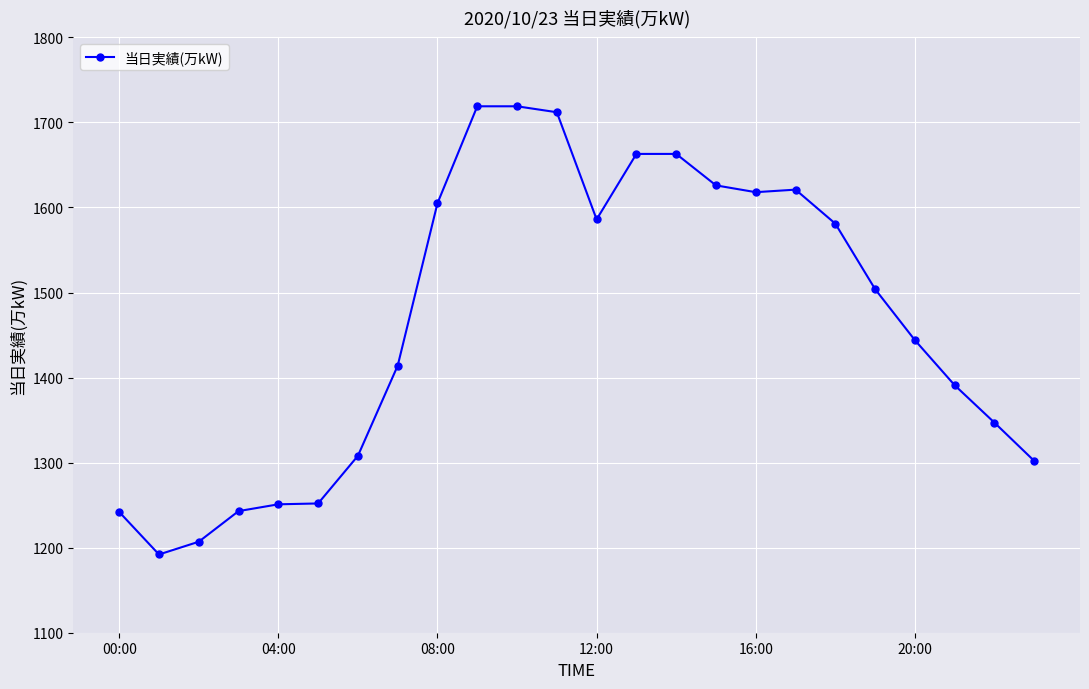

What is the smallest value displayed?

1192